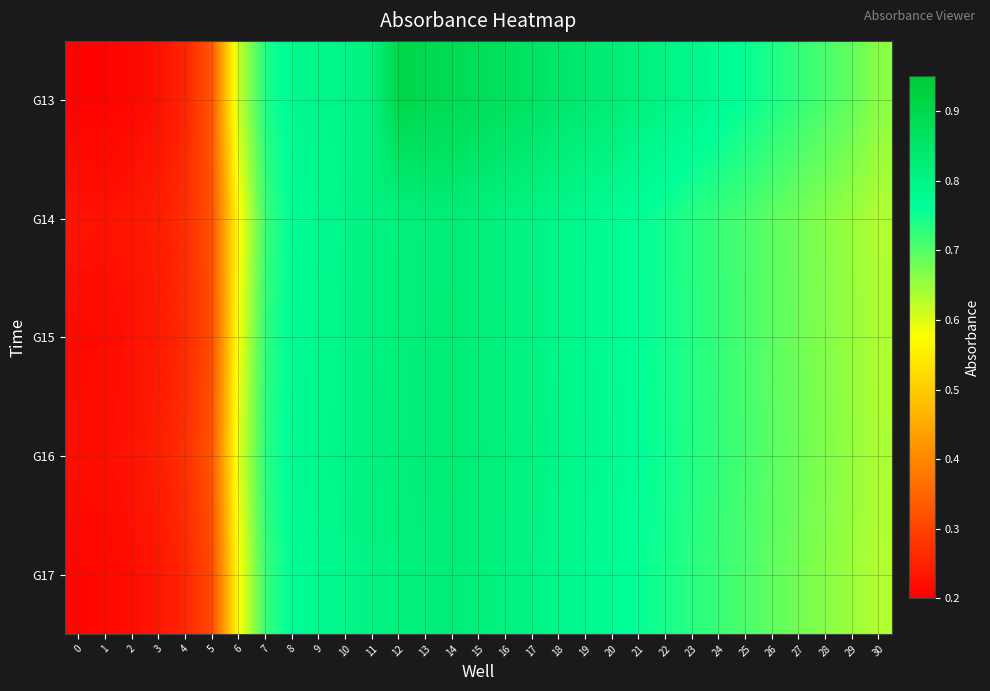

How many data points does each series have?

31